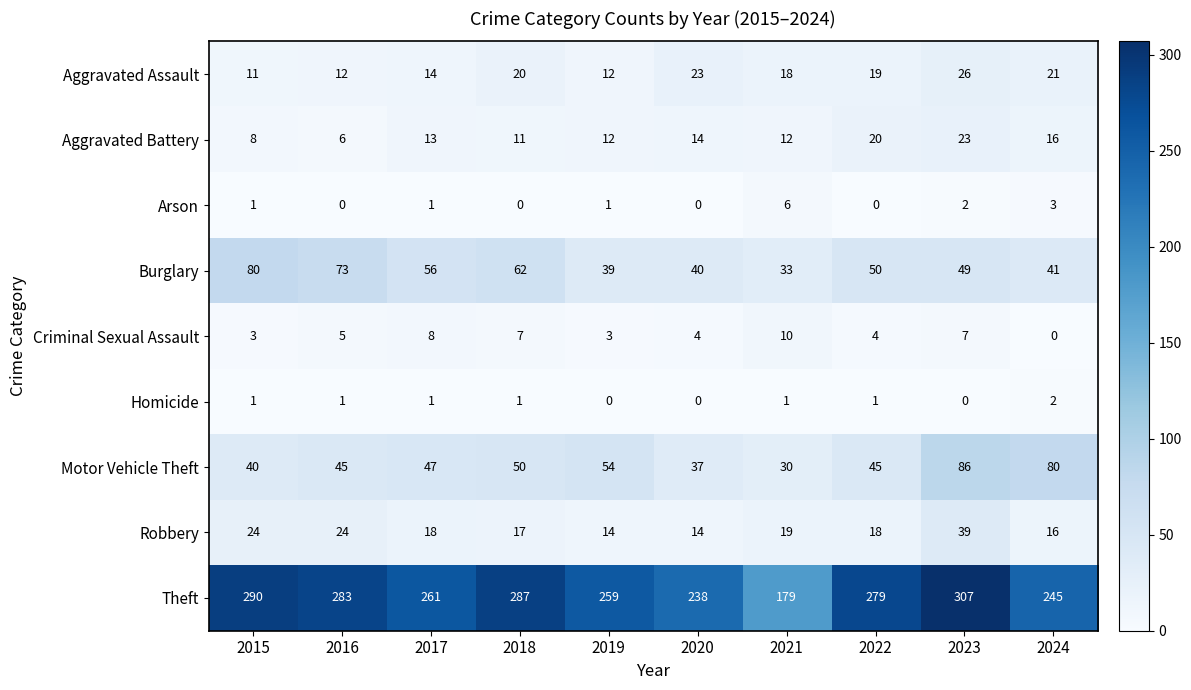

At how many categories does at least one series exceed 144?

10